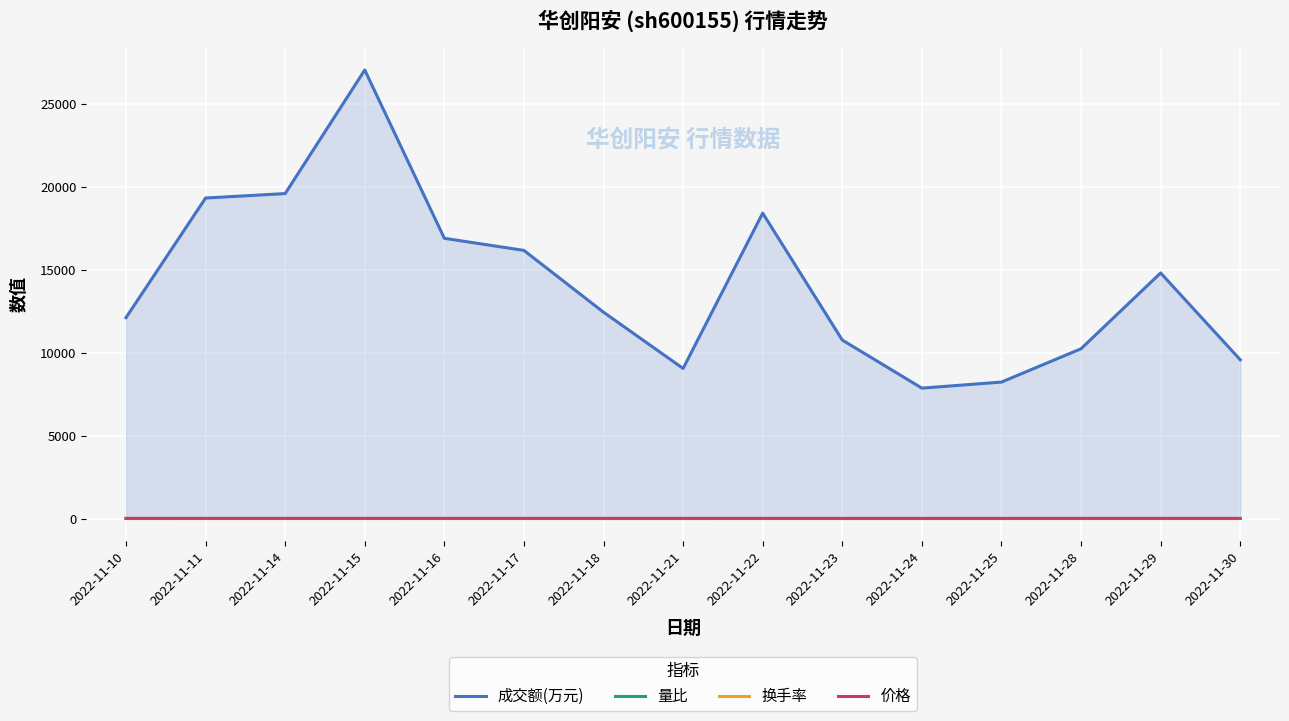

Rank the categories by 换手率 value from highest to lowest.

2022-11-15, 2022-11-11, 2022-11-14, 2022-11-22, 2022-11-16, 2022-11-17, 2022-11-29, 2022-11-10, 2022-11-18, 2022-11-23, 2022-11-28, 2022-11-30, 2022-11-21, 2022-11-25, 2022-11-24